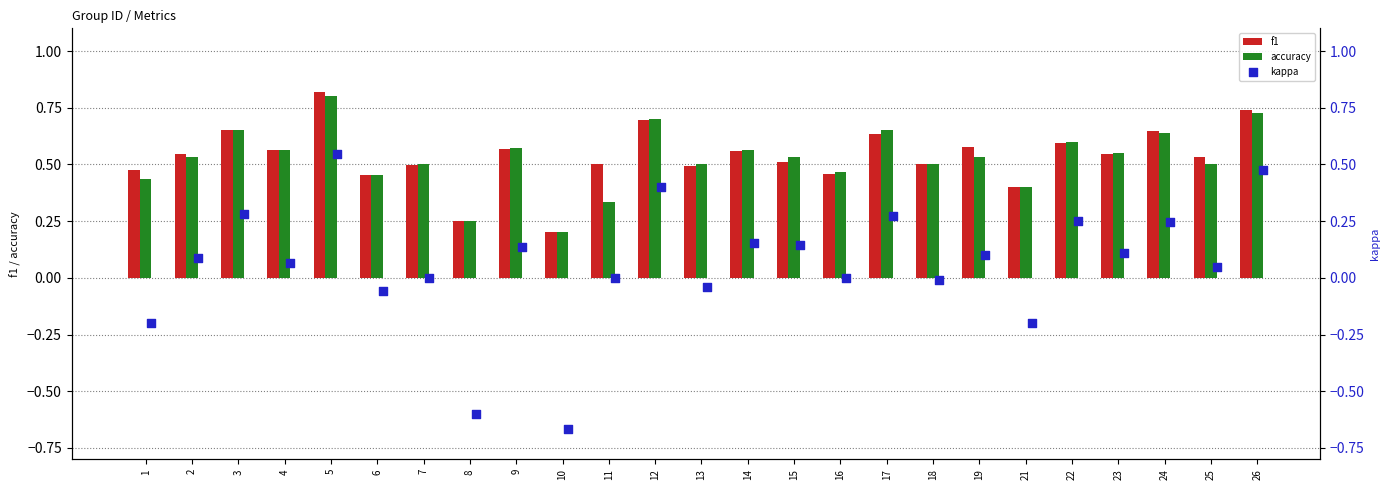

Which series has the largest total across all categories?

f1